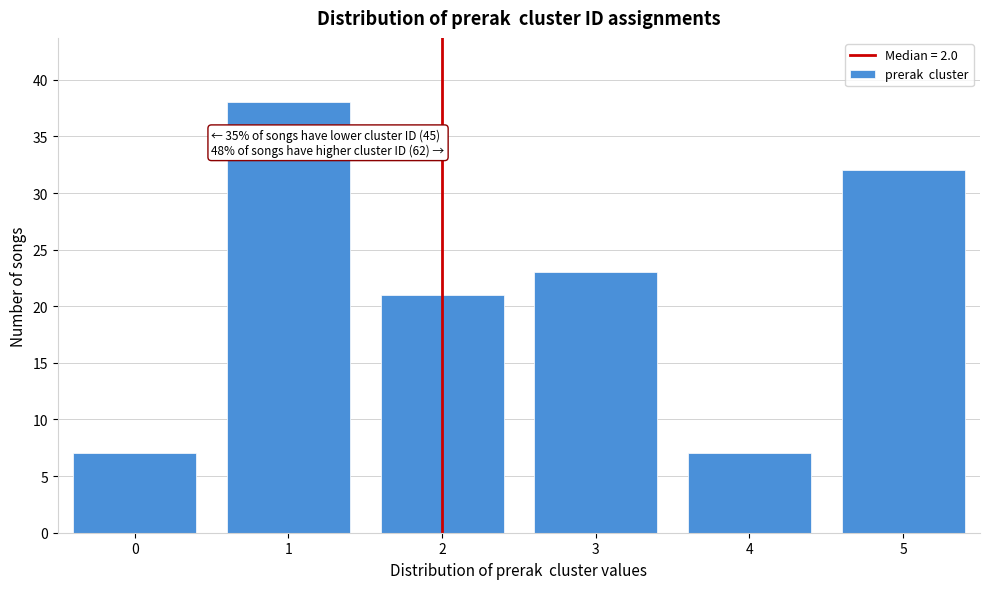

Reading right to left, extract all data points from this chart.

5=32	4=7	3=23	2=21	1=38	0=7